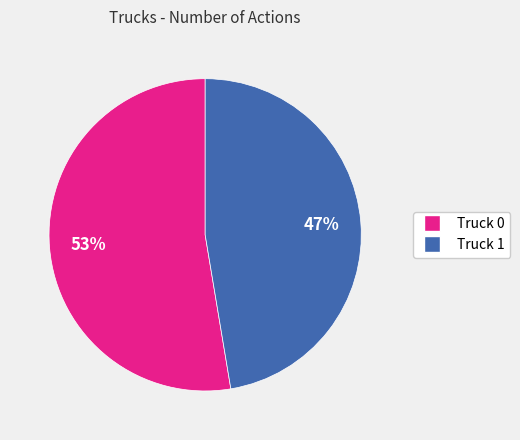

Is it true that Truck 0 is 53% of the pie?

True